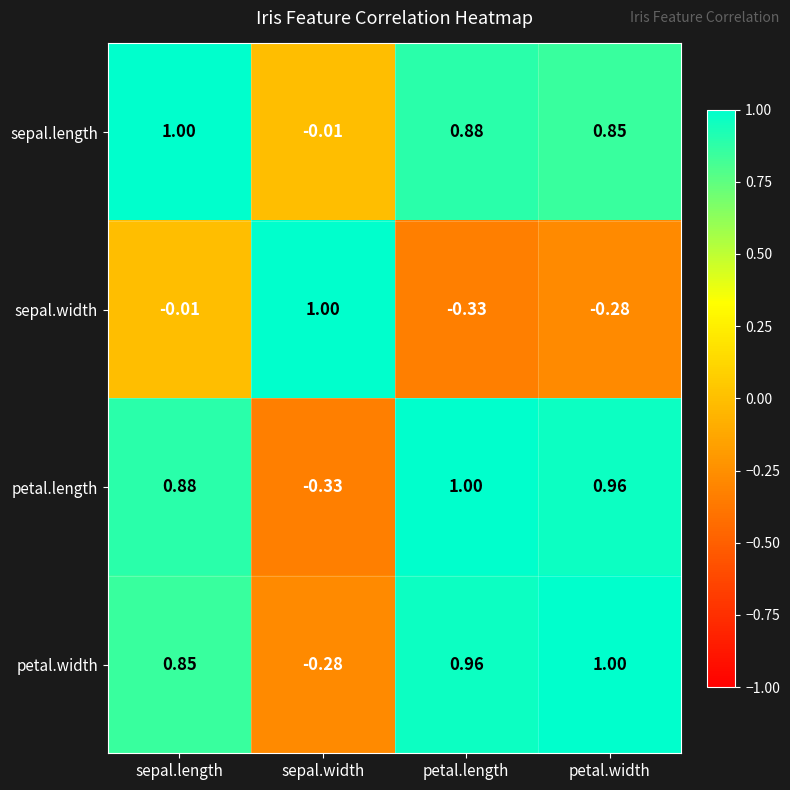

Which category has the lowest value in the petal.length series?

sepal.width